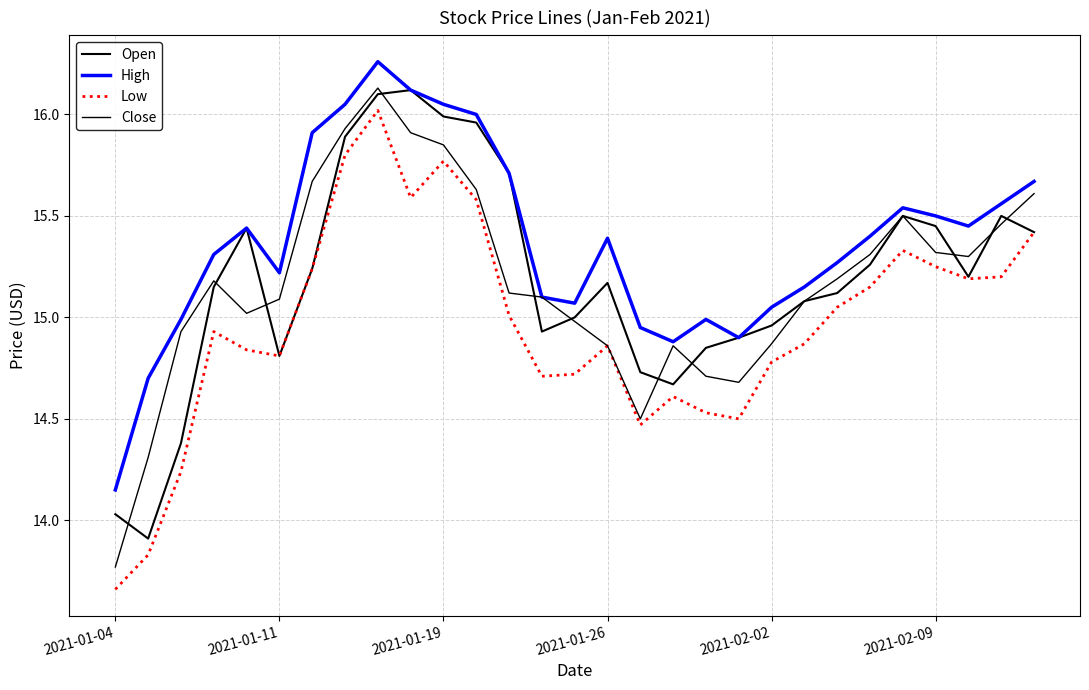

Which category has the highest value across all series?

8